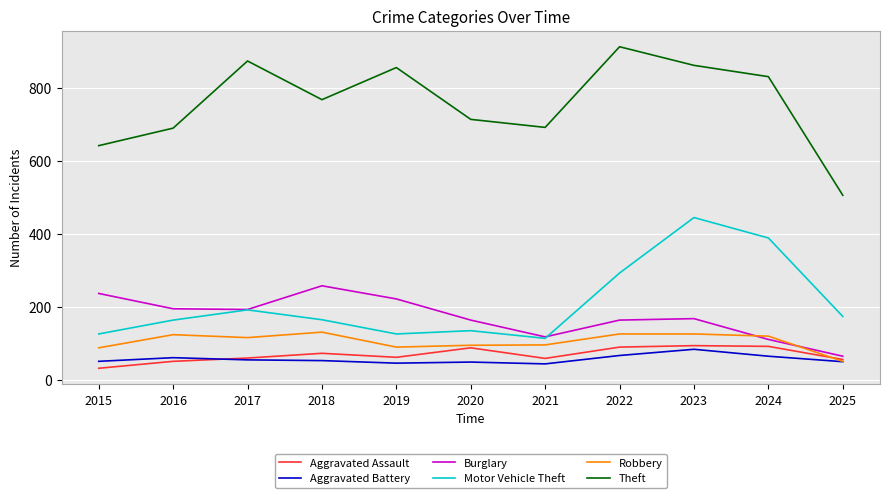

Count the number of categories in the chart.

11